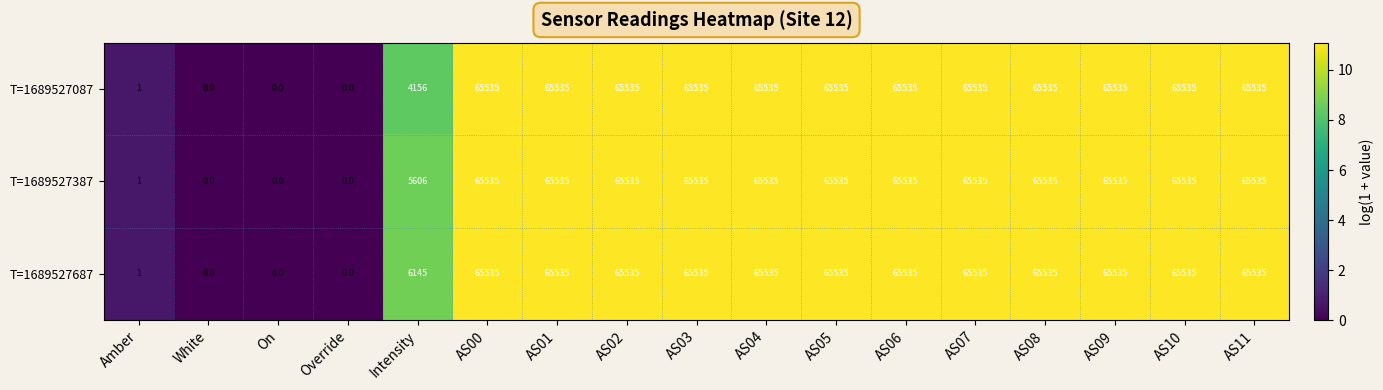

True or false: T=1689527087 has a value of 30633 at AS06.

False